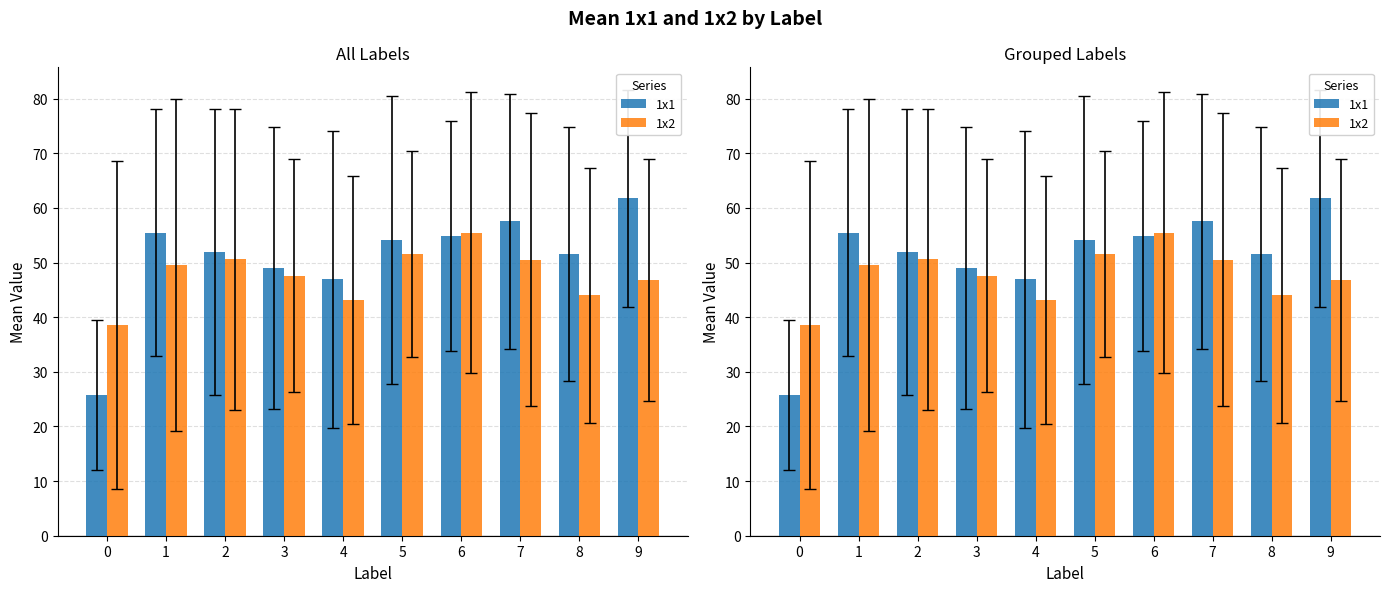

How many bars are there in total?

20